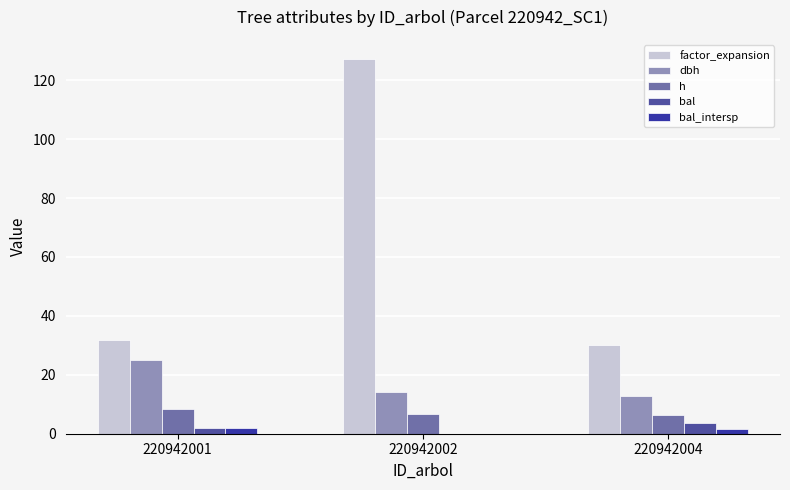

What is the total value across all series at 220942004?

54.5